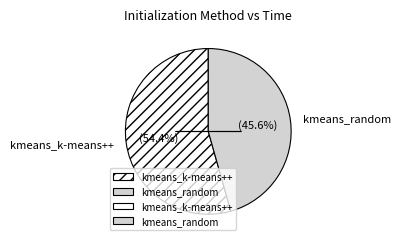

Combined, do kmeans_k-means++ and kmeans_random account for over 50%?

Yes